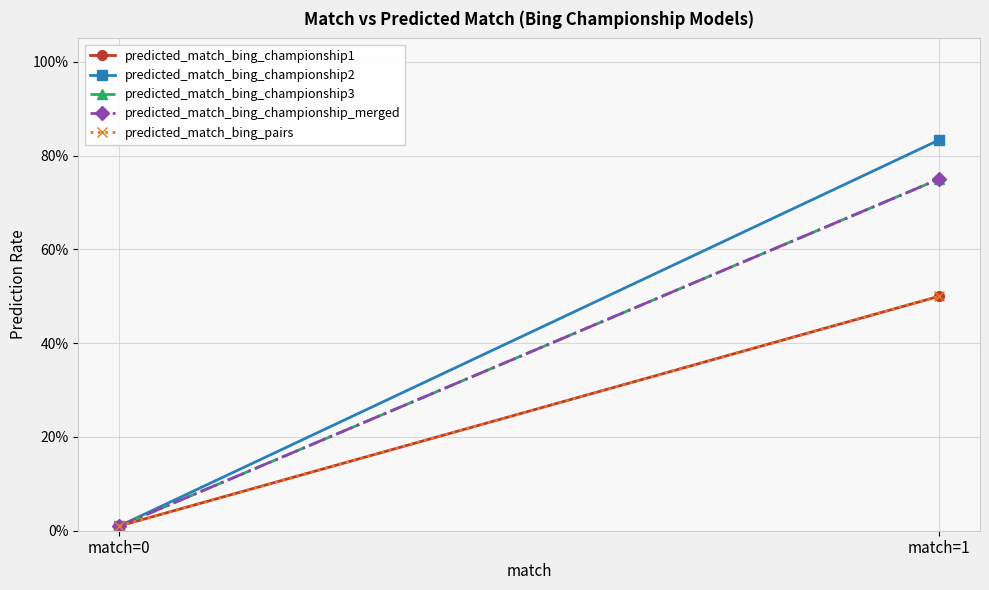

What is the sum of all predicted_match_bing_championship2 values?

0.8